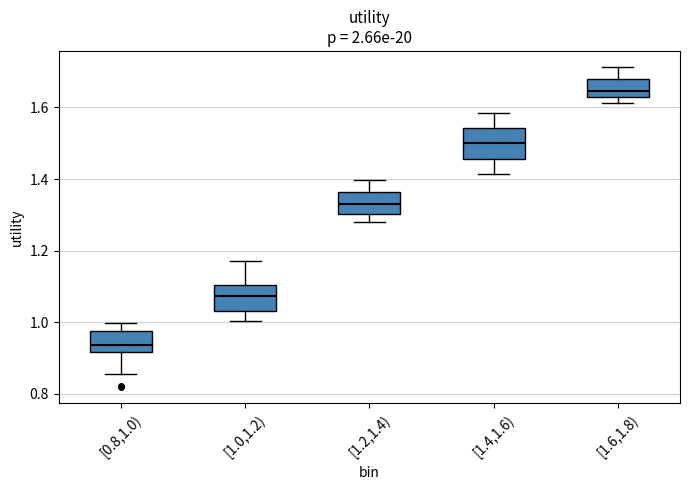

Which box's median line is the lowest?

[0.8,1.0)